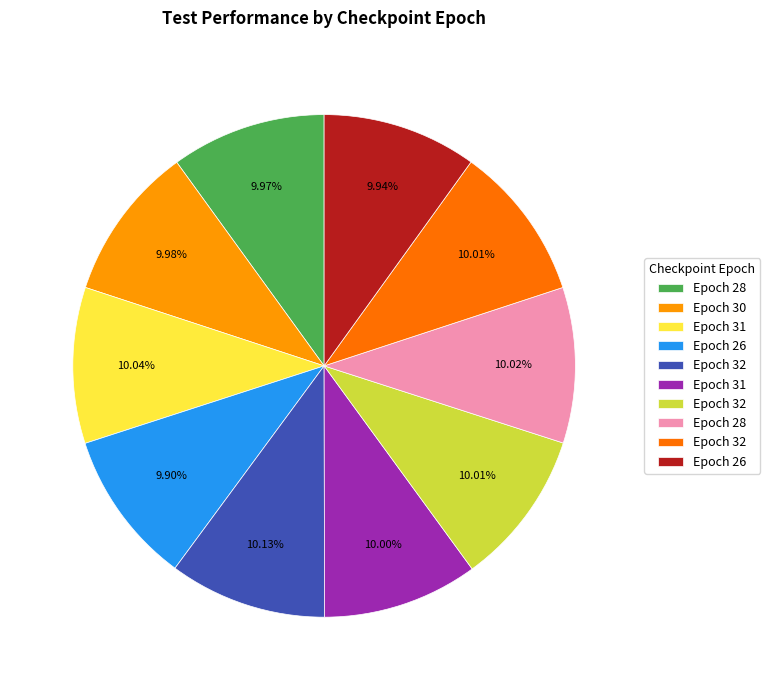

Is there any slice that represents more than half of the pie?

No